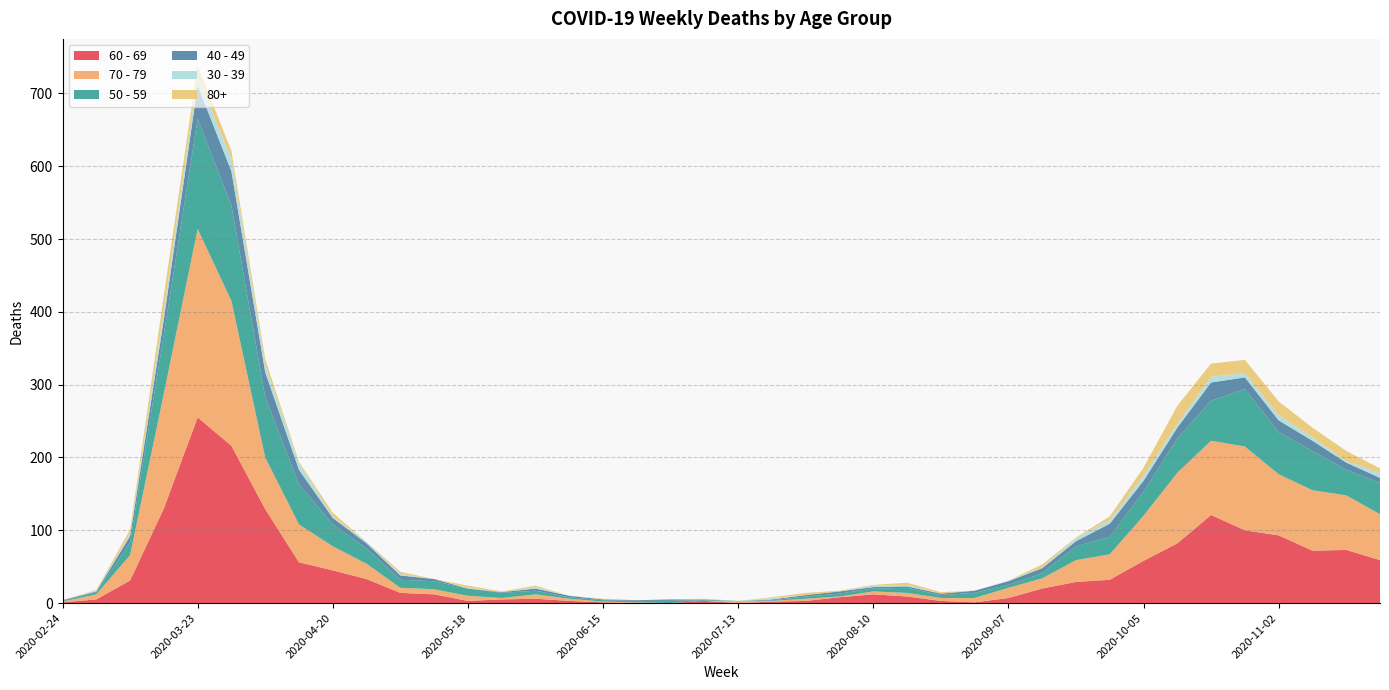

Reading right to left, extract all data points from this chart.

60 - 69: 2020-11-23=59	2020-11-16=73	2020-11-09=72	2020-11-02=93	2020-10-26=100	2020-10-19=121	2020-10-12=82	2020-10-05=58	2020-09-28=32	2020-09-21=29	2020-09-14=20	2020-09-07=7	2020-08-31=1	2020-08-24=3	2020-08-17=9	2020-08-10=12	2020-08-03=8	2020-07-27=3	2020-07-20=2	2020-07-13=0	2020-07-06=3	2020-06-29=0	2020-06-22=0	2020-06-15=1	2020-06-08=3	2020-06-01=6	2020-05-25=5	2020-05-18=3	2020-05-11=12	2020-05-04=14	2020-04-27=33	2020-04-20=45	2020-04-13=56	2020-04-06=129	2020-03-30=216	2020-03-23=255	2020-03-16=130	2020-03-09=31	2020-03-02=5	2020-02-24=1
70 - 79: 2020-11-23=63	2020-11-16=75	2020-11-09=83	2020-11-02=84	2020-10-26=115	2020-10-19=102	2020-10-12=97	2020-10-05=62	2020-09-28=35	2020-09-21=30	2020-09-14=14	2020-09-07=14	2020-08-31=6	2020-08-24=4	2020-08-17=5	2020-08-10=4	2020-08-03=1	2020-07-27=3	2020-07-20=1	2020-07-13=3	2020-07-06=0	2020-06-29=0	2020-06-22=1	2020-06-15=1	2020-06-08=3	2020-06-01=6	2020-05-25=2	2020-05-18=7	2020-05-11=7	2020-05-04=7	2020-04-27=21	2020-04-20=33	2020-04-13=52	2020-04-06=71	2020-03-30=199	2020-03-23=259	2020-03-16=158	2020-03-09=35	2020-03-02=7	2020-02-24=1
50 - 59: 2020-11-23=43	2020-11-16=35	2020-11-09=54	2020-11-02=58	2020-10-26=79	2020-10-19=55	2020-10-12=47	2020-10-05=33	2020-09-28=24	2020-09-21=19	2020-09-14=7	2020-09-07=4	2020-08-31=7	2020-08-24=4	2020-08-17=7	2020-08-10=4	2020-08-03=4	2020-07-27=3	2020-07-20=1	2020-07-13=0	2020-07-06=1	2020-06-29=3	2020-06-22=2	2020-06-15=2	2020-06-08=2	2020-06-01=5	2020-05-25=7	2020-05-18=10	2020-05-11=11	2020-05-04=11	2020-04-27=21	2020-04-20=30	2020-04-13=55	2020-04-06=83	2020-03-30=131	2020-03-23=151	2020-03-16=81	2020-03-09=17	2020-03-02=3	2020-02-24=1
40 - 49: 2020-11-23=7	2020-11-16=10	2020-11-09=14	2020-11-02=16	2020-10-26=16	2020-10-19=25	2020-10-12=15	2020-10-05=15	2020-09-28=18	2020-09-21=7	2020-09-14=7	2020-09-07=5	2020-08-31=3	2020-08-24=2	2020-08-17=2	2020-08-10=2	2020-08-03=3	2020-07-27=2	2020-07-20=1	2020-07-13=0	2020-07-06=1	2020-06-29=2	2020-06-22=1	2020-06-15=1	2020-06-08=2	2020-06-01=3	2020-05-25=1	2020-05-18=0	2020-05-11=3	2020-05-04=6	2020-04-27=7	2020-04-20=9	2020-04-13=20	2020-04-06=34	2020-03-30=47	2020-03-23=46	2020-03-16=21	2020-03-09=9	2020-03-02=1	2020-02-24=1
30 - 39: 2020-11-23=7	2020-11-16=2	2020-11-09=5	2020-11-02=7	2020-10-26=6	2020-10-19=8	2020-10-12=5	2020-10-05=7	2020-09-28=5	2020-09-21=4	2020-09-14=1	2020-09-07=1	2020-08-31=0	2020-08-24=0	2020-08-17=2	2020-08-10=2	2020-08-03=0	2020-07-27=0	2020-07-20=2	2020-07-13=0	2020-07-06=1	2020-06-29=0	2020-06-22=0	2020-06-15=0	2020-06-08=0	2020-06-01=2	2020-05-25=0	2020-05-18=1	2020-05-11=0	2020-05-04=2	2020-04-27=2	2020-04-20=2	2020-04-13=9	2020-04-06=10	2020-03-30=17	2020-03-23=12	2020-03-16=12	2020-03-09=3	2020-03-02=1	2020-02-24=0
80+: 2020-11-23=6	2020-11-16=14	2020-11-09=13	2020-11-02=19	2020-10-26=18	2020-10-19=18	2020-10-12=25	2020-10-05=11	2020-09-28=5	2020-09-21=1	2020-09-14=4	2020-09-07=0	2020-08-31=0	2020-08-24=2	2020-08-17=3	2020-08-10=1	2020-08-03=1	2020-07-27=3	2020-07-20=1	2020-07-13=0	2020-07-06=0	2020-06-29=0	2020-06-22=0	2020-06-15=1	2020-06-08=0	2020-06-01=2	2020-05-25=1	2020-05-18=3	2020-05-11=0	2020-05-04=3	2020-04-27=0	2020-04-20=5	2020-04-13=2	2020-04-06=8	2020-03-30=11	2020-03-23=15	2020-03-16=21	2020-03-09=6	2020-03-02=1	2020-02-24=0